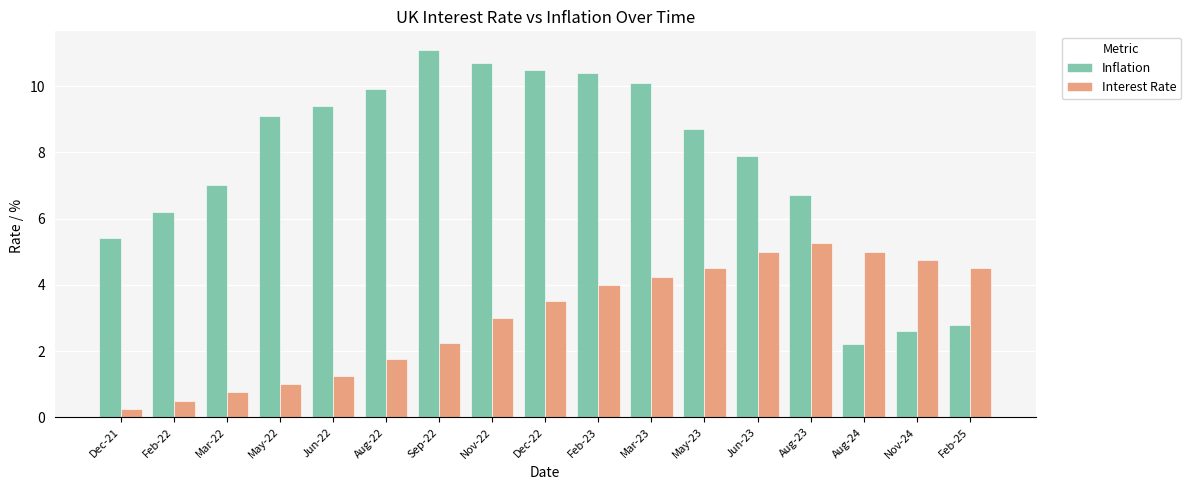

How many groups of bars are there?

17